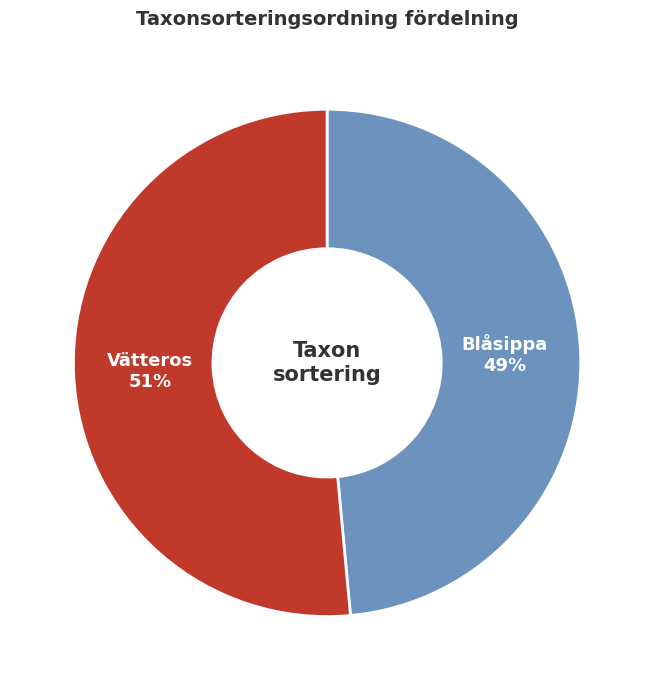

Is there any slice that represents more than half of the pie?

Yes